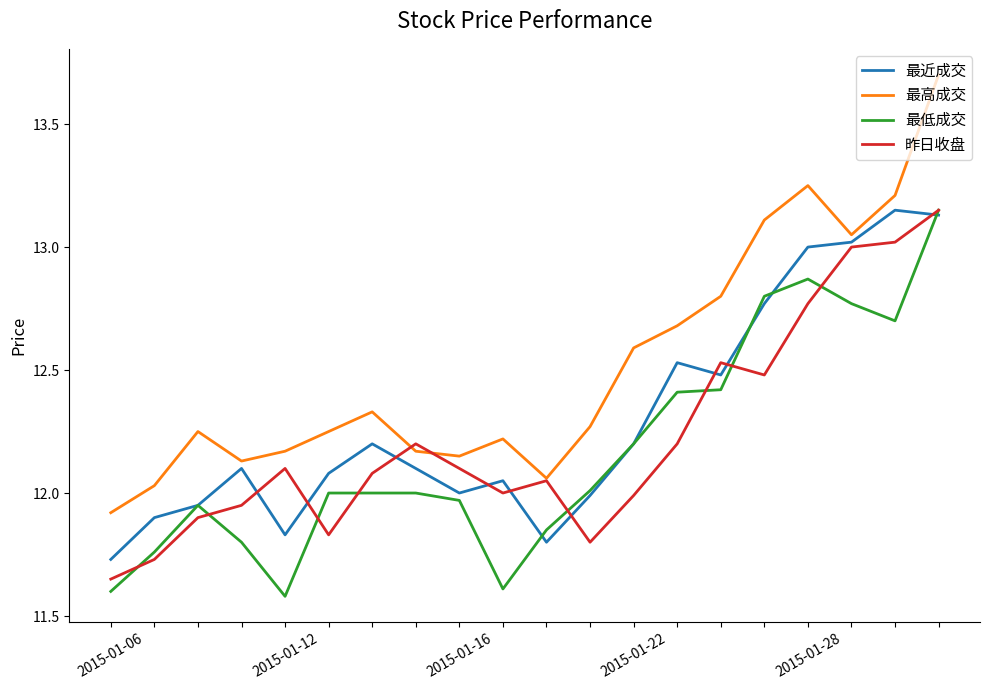

Which series has the widest spread of values?

最高成交